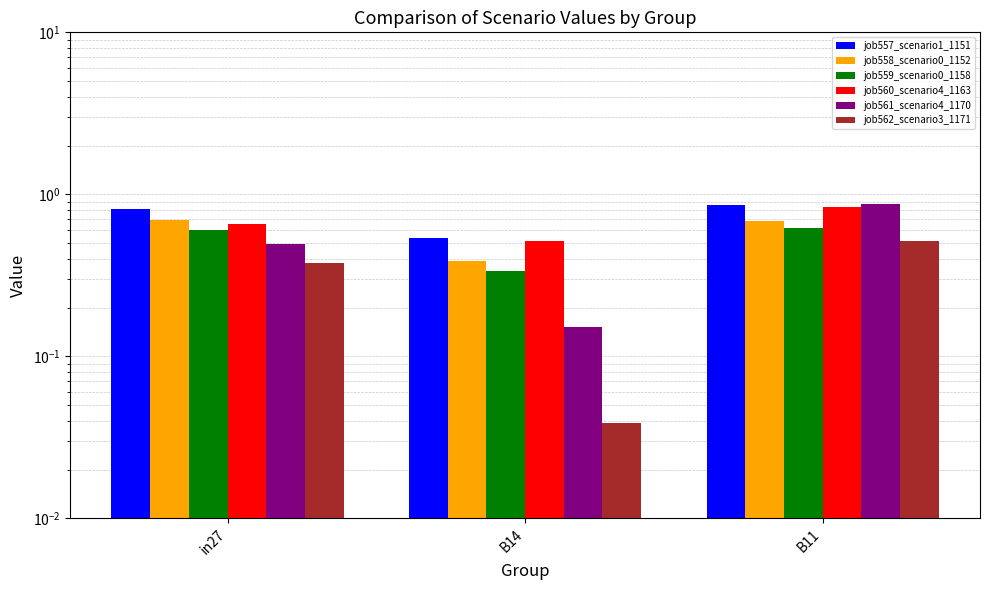

What is the total value across all series at B14?

2.0